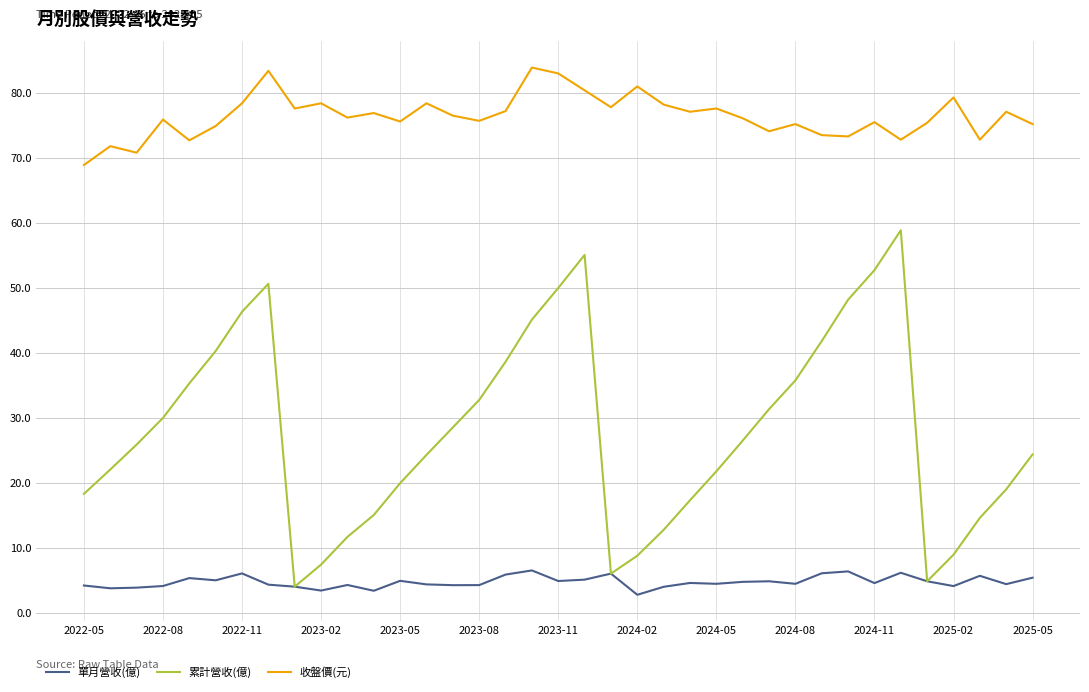

What is the maximum value for 累計營收(億)?

58.9